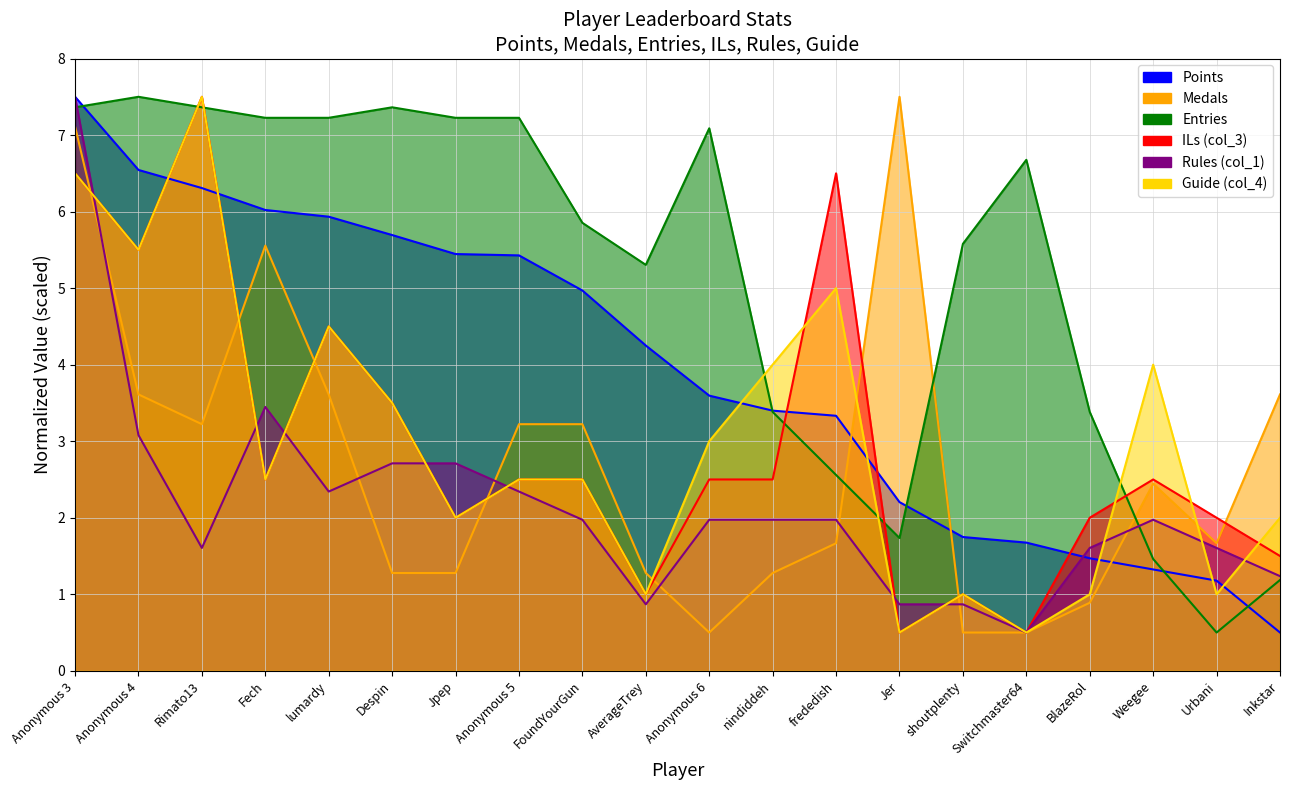

Does the chart display data point markers on the line(s)?

No